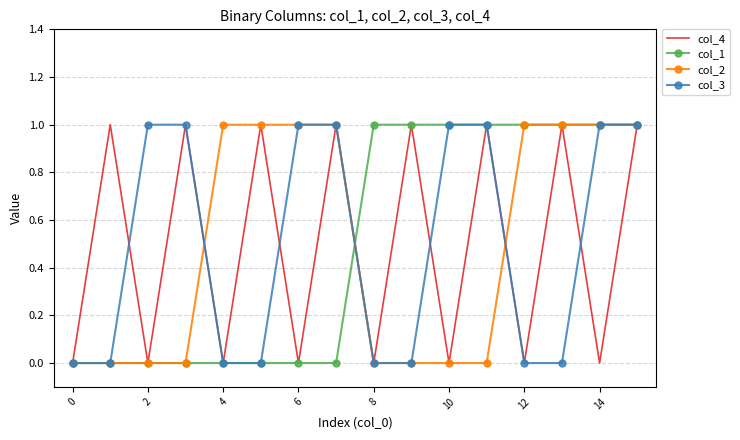

What are all the series names shown in the legend?

col_4, col_1, col_2, col_3